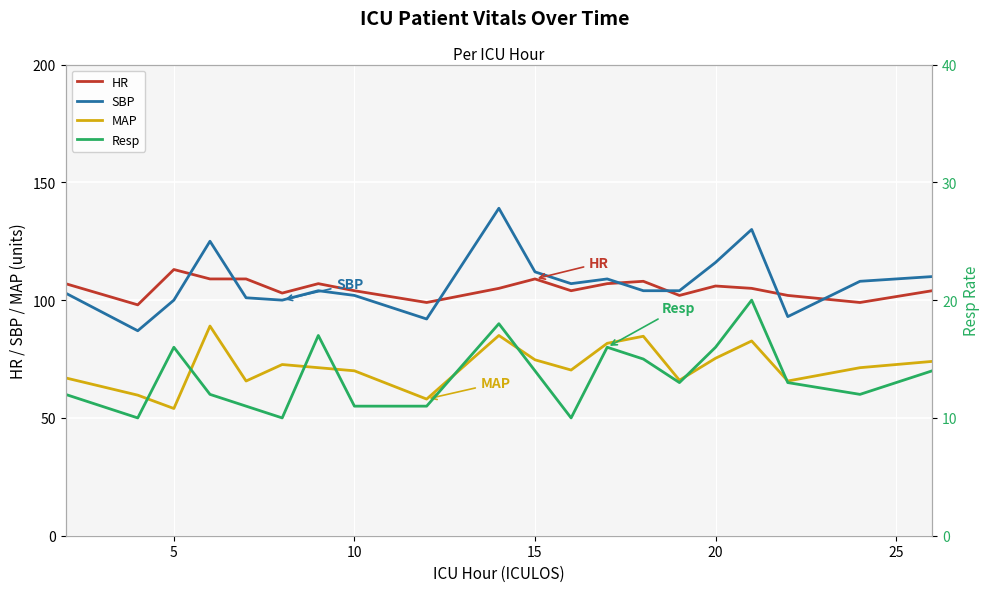

At how many categories does at least one series exceed 90?

20